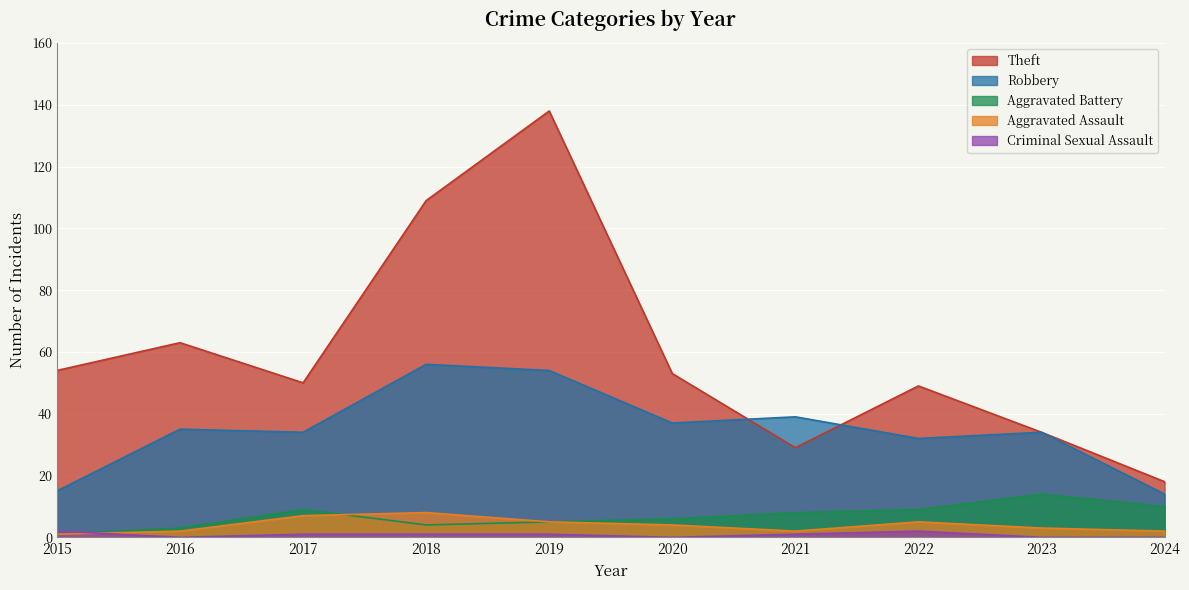

How many distinct data groups are displayed?

5